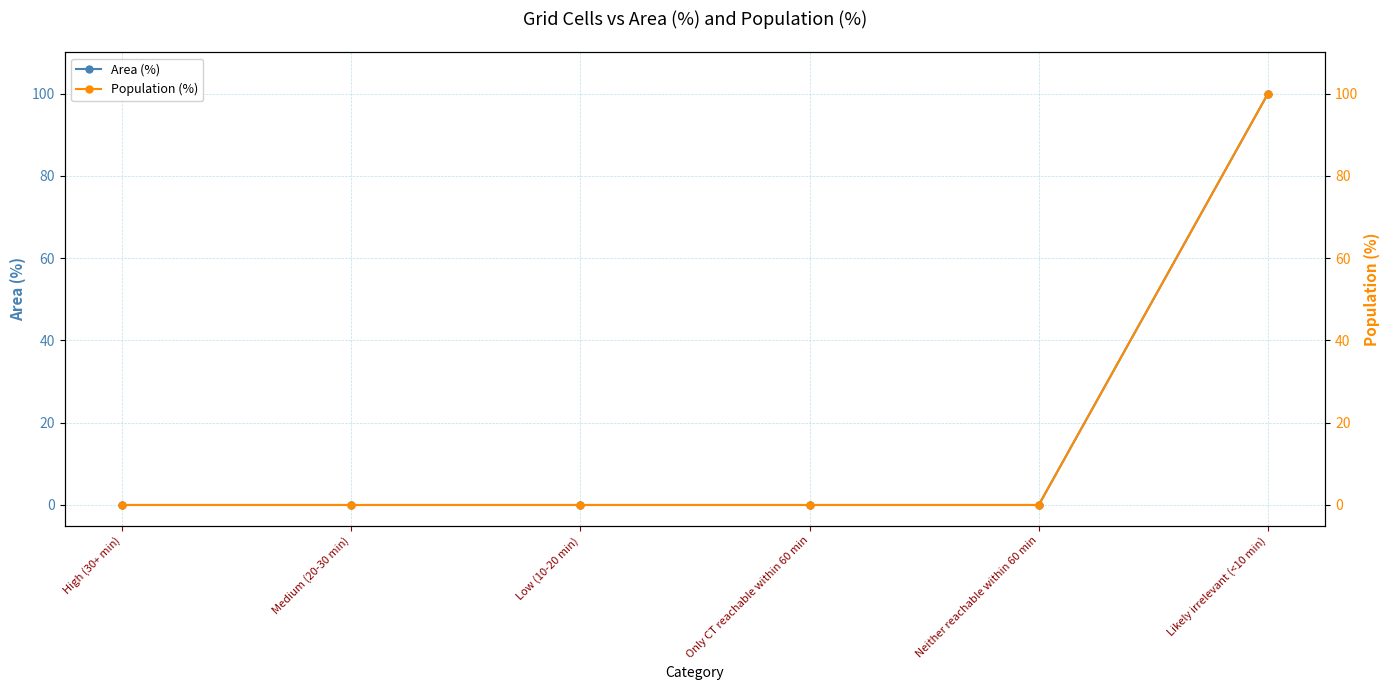

True or false: Area (%) and Population (%) intersect in this chart.

False